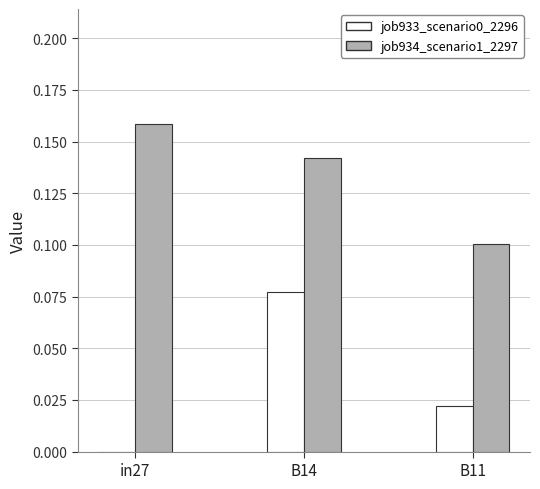

Which label corresponds to the largest value in the chart?

in27